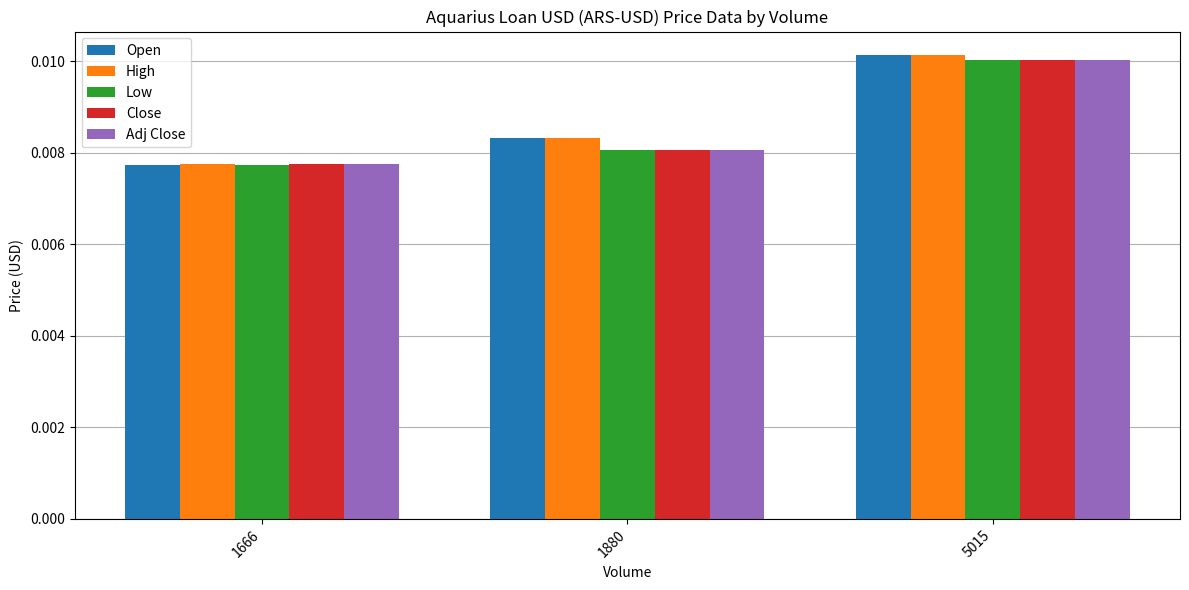

At which label does Open reach its minimum?

1666